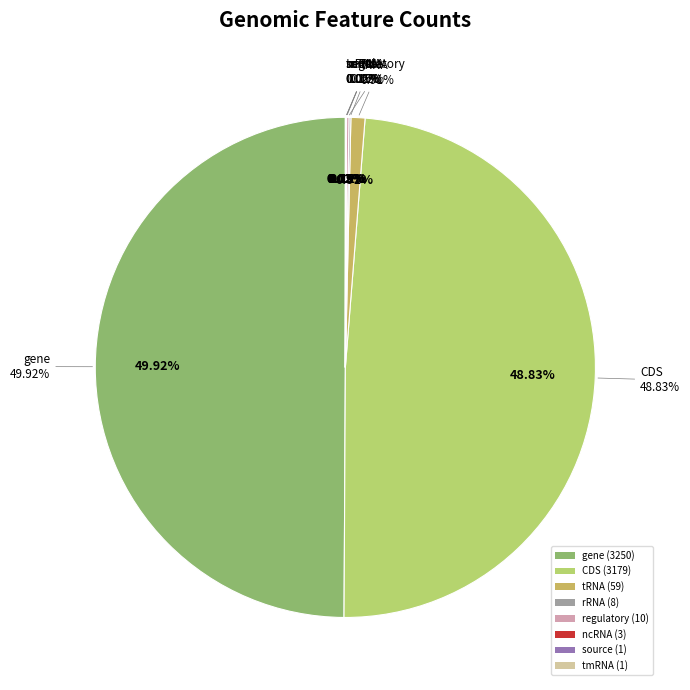

To the nearest percent, what is the difference between the largest and smallest slice percentages?

50%